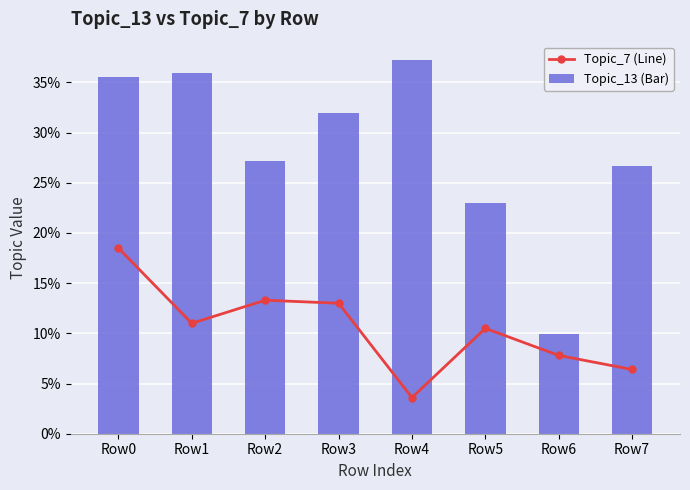

At how many categories does at least one series exceed 0?

8